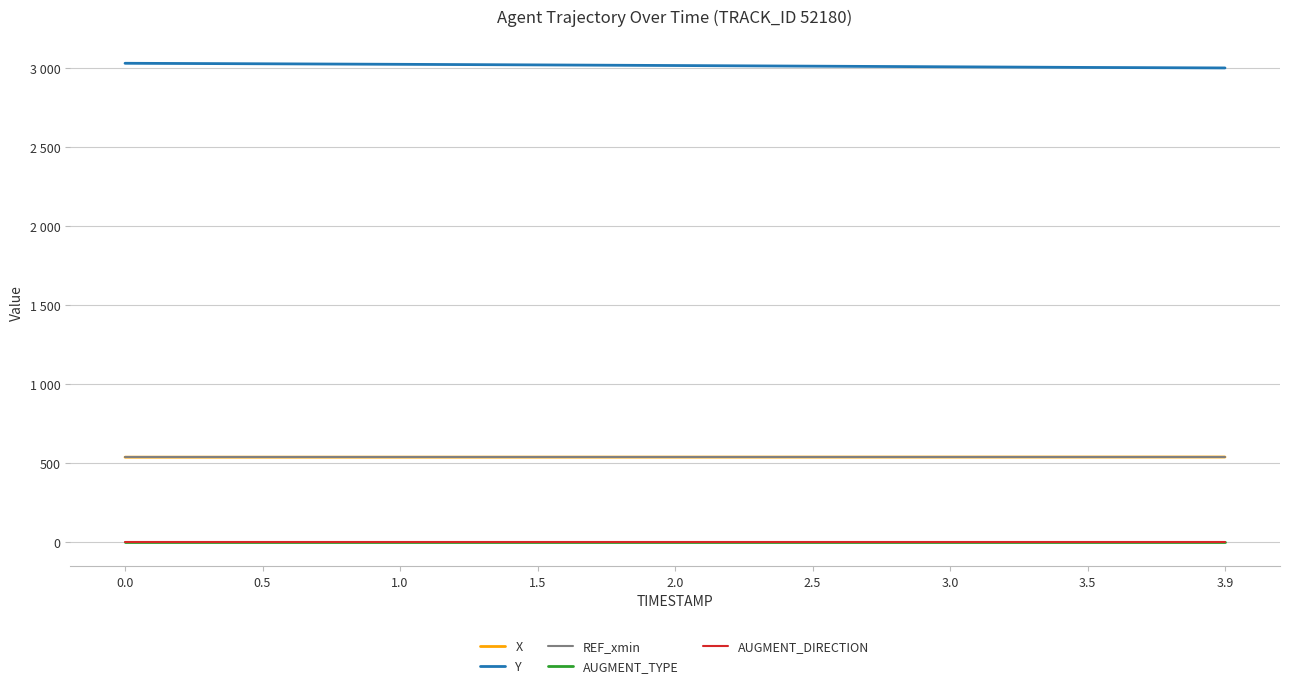

Does the chart have visible grid lines?

Yes